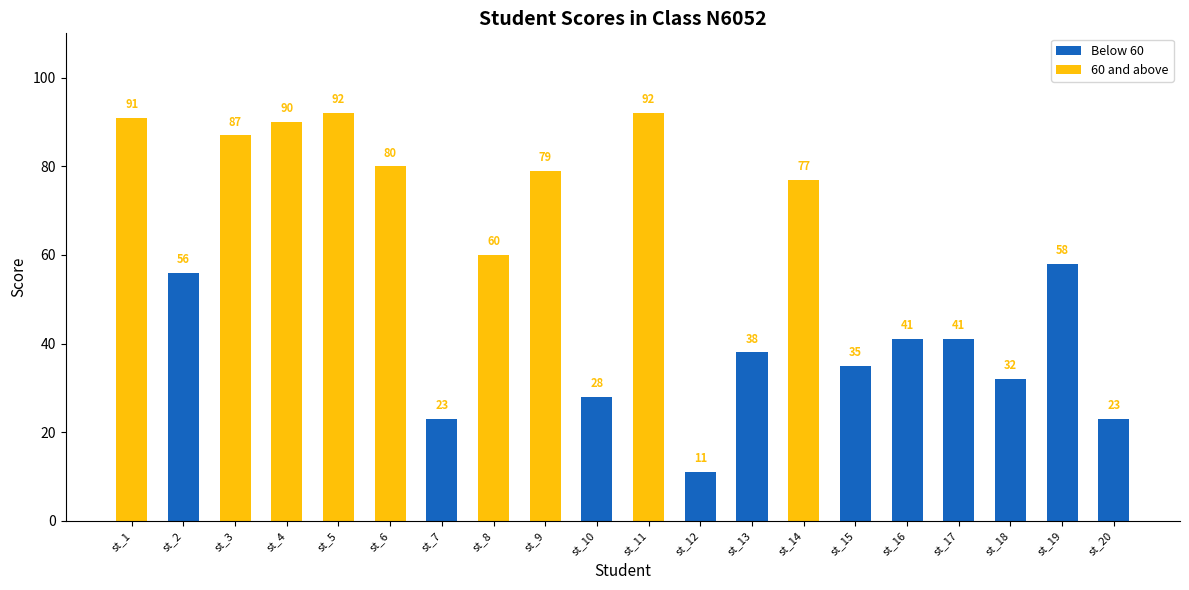

Between st_8 and st_19, which series saw the biggest shift?

60 and above